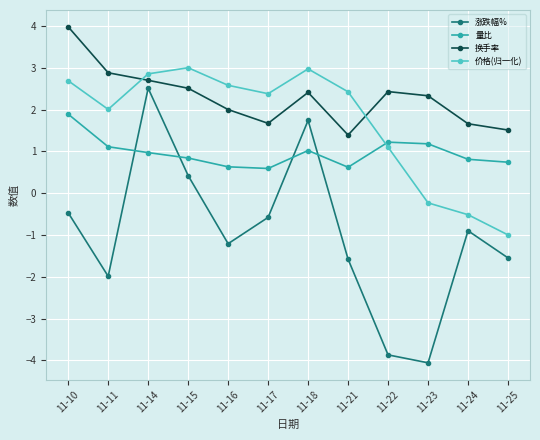

What is the total value across all series at 11-25?

-0.3